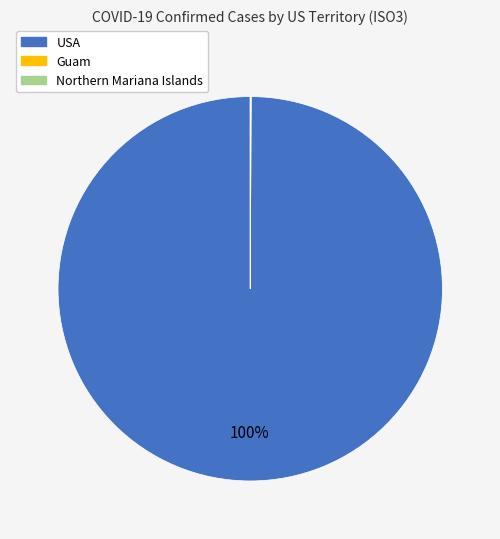

Does any single category account for the majority?

Yes